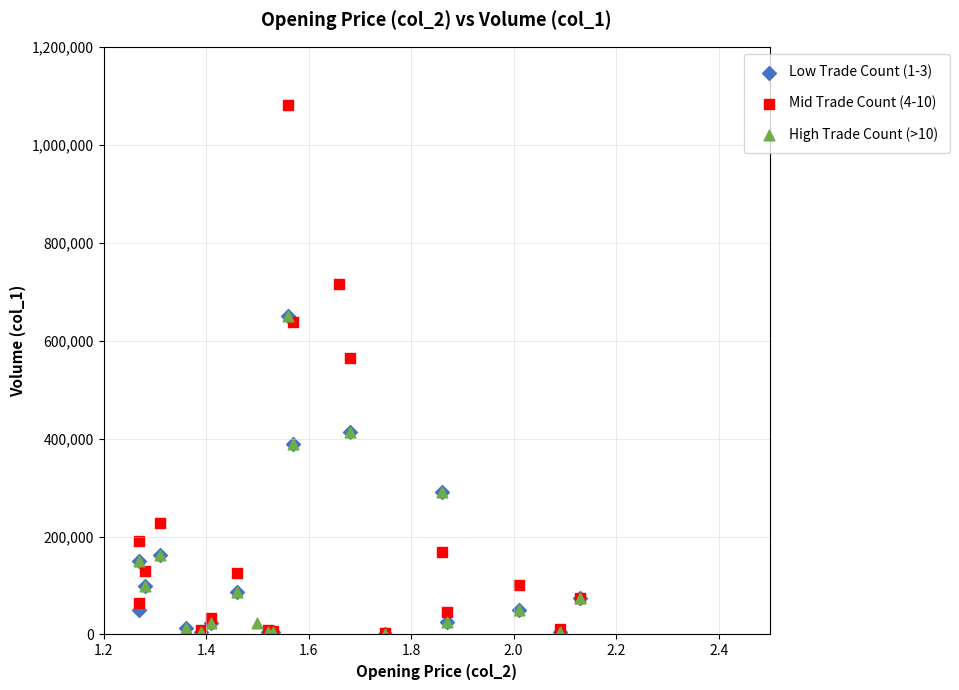

Which series reaches the maximum Y coordinate?

Mid Trade Count (4-10)